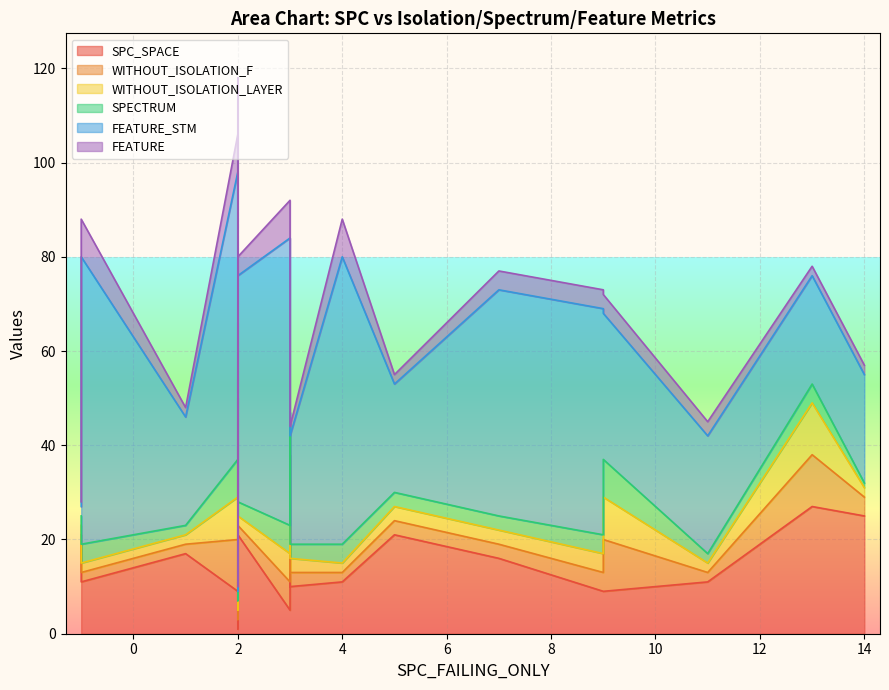

Does the chart display data point markers on the line(s)?

No